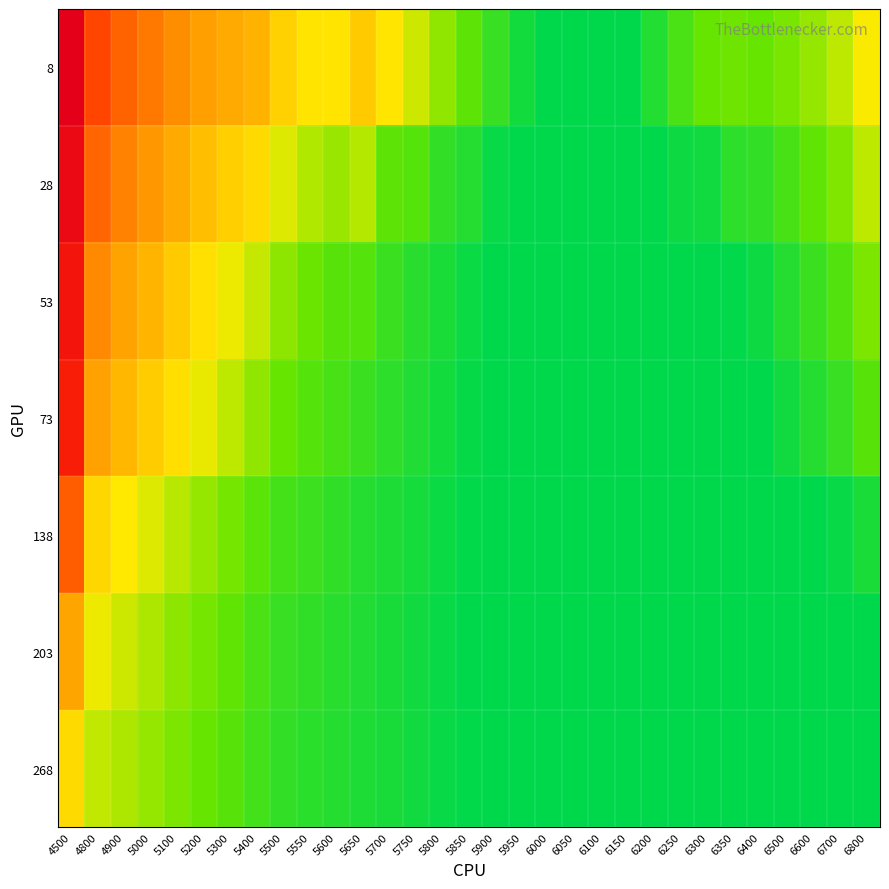

Which series has the largest range (max minus min)?

8